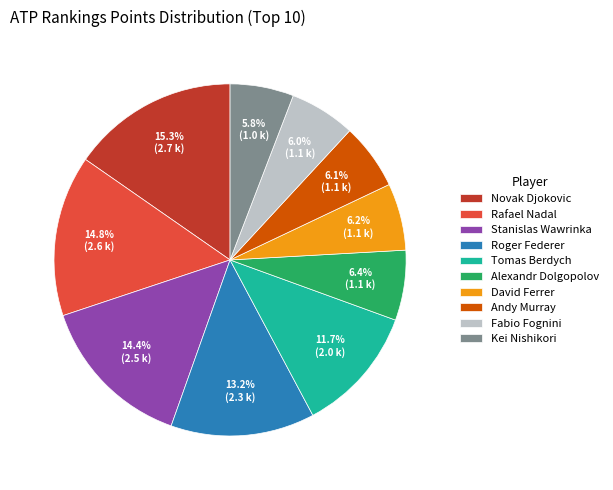

Which category has the biggest portion of the pie?

Novak Djokovic